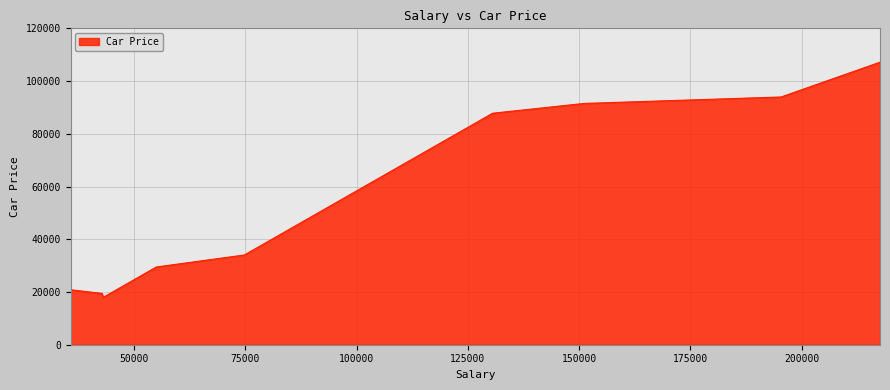

What is the difference between the maximum and minimum values?

89237